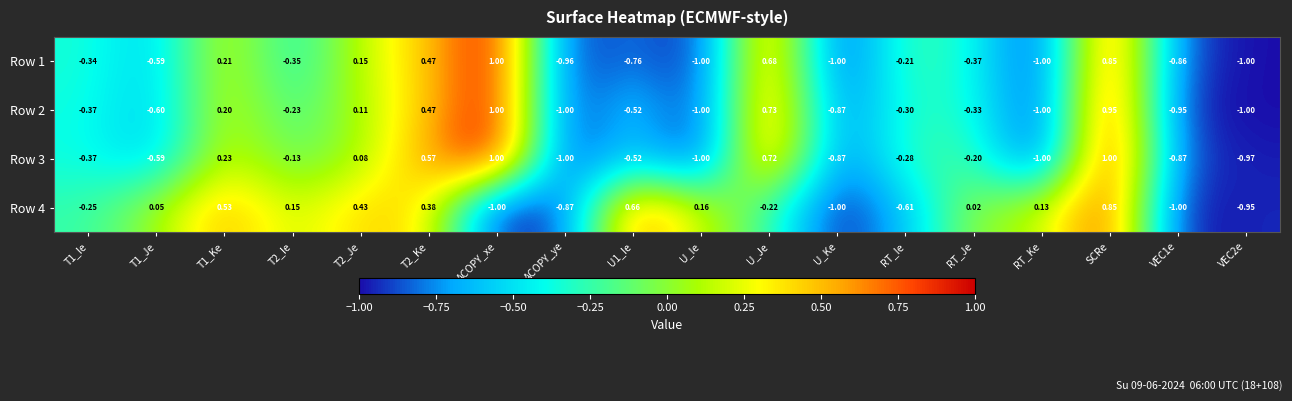

At which label is Row 4 closest to 0?

RT_Je